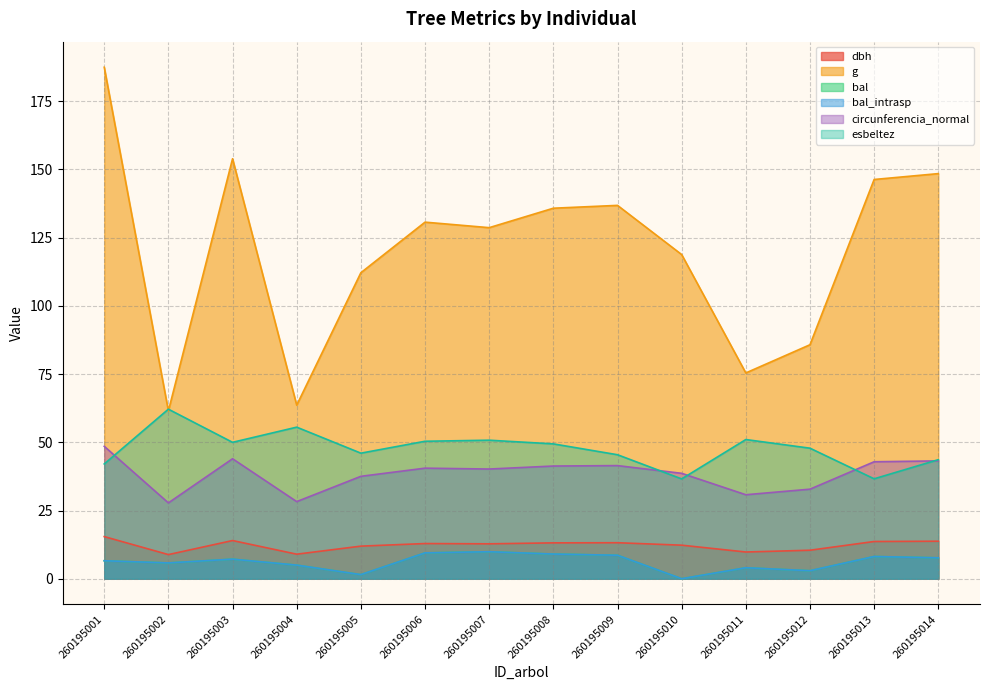

Reading right to left, what are all the values shown in this chart?

dbh: 13.8	13.7	10.4	9.8	12.3	13.2	13.2	12.8	12.9	11.9	9.0	14.0	8.8	15.4
g: 148.5	146.3	85.8	75.4	118.8	136.8	135.8	128.7	130.7	112.2	63.6	153.9	61.5	187.5
bal: 7.7	8.2	2.9	4.0	0.0	8.6	9.1	9.9	9.5	1.5	5.0	7.2	5.8	6.6
bal_intrasp: 7.7	8.2	2.9	4.0	0.0	8.6	9.1	9.9	9.5	1.5	5.0	7.2	5.8	6.6
circunferencia_normal: 43.2	42.9	32.8	30.8	38.6	41.5	41.3	40.2	40.5	37.5	28.3	44.0	27.8	48.5
esbeltez: 43.6	36.6	47.9	51.0	36.6	45.5	49.4	50.8	50.4	46.0	55.6	50.0	62.1	42.1